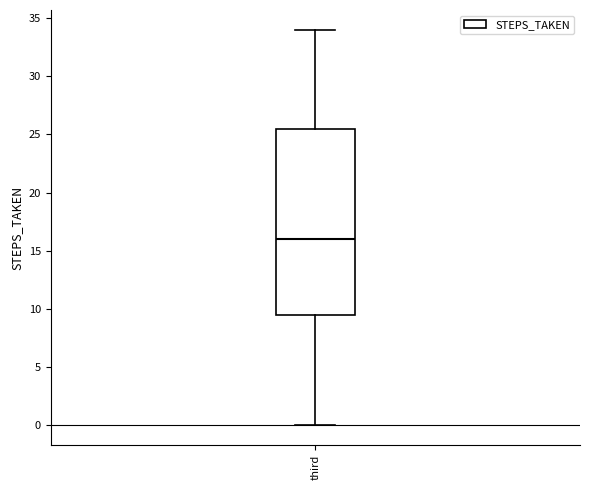

Read this box plot against the y-axis: the position of the median line, the range covered by the box, and the ends of both whiskers. The values are not printed on the chart, so give them approximately, as read against the axis.

median 16.0, box 9.5 to 25.5, whiskers 0.0 to 34.0